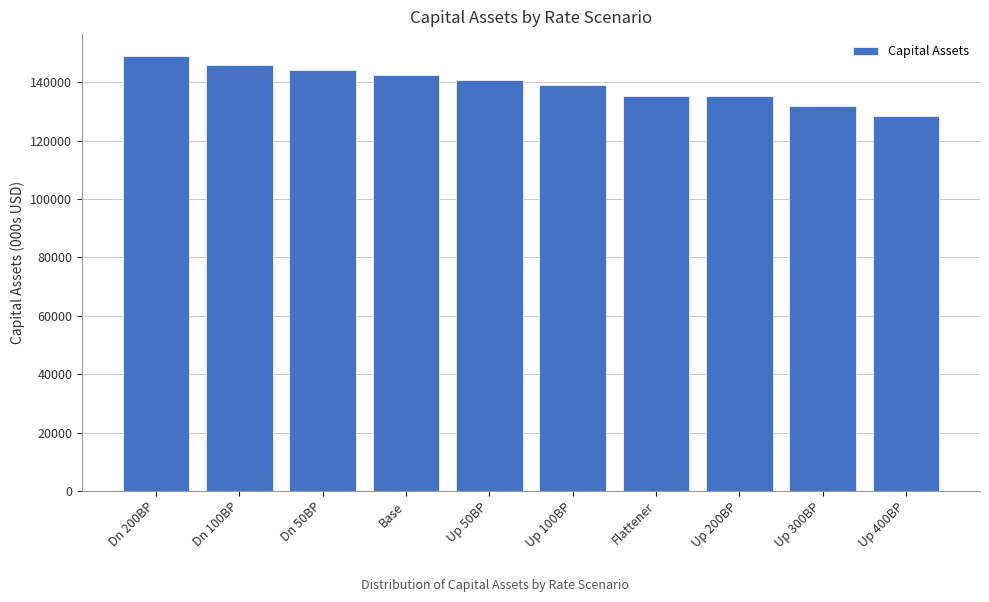

What is the approximate value at Dn 200BP?

149055.5